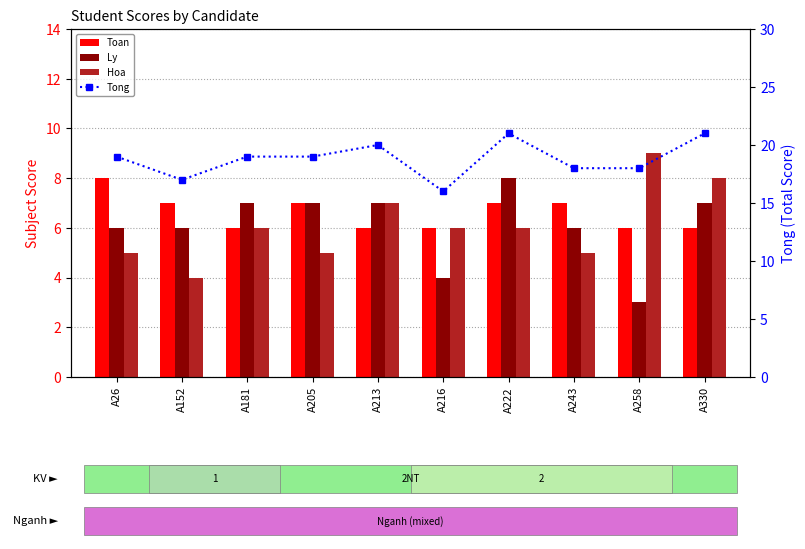

What is the average value of the Hoa series?

6